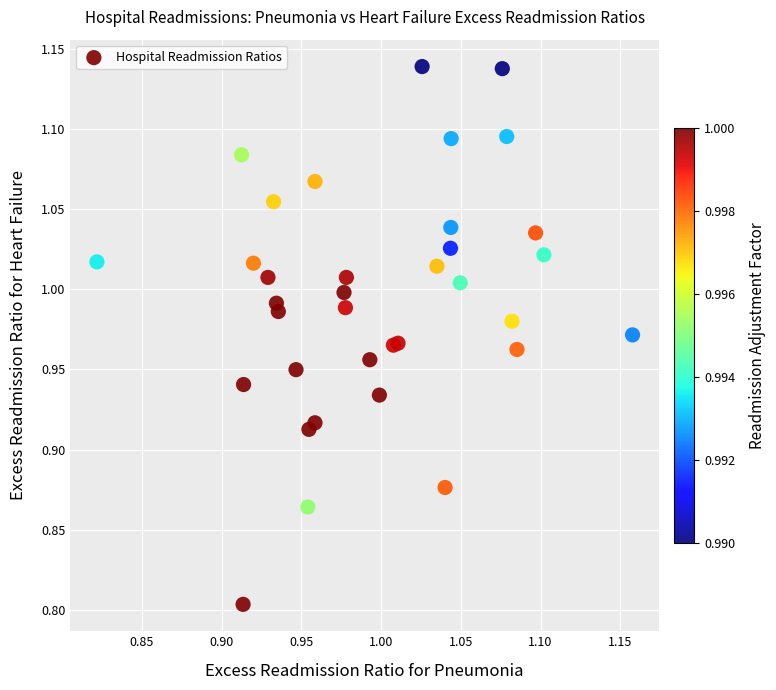

What Y value in the scatter plot is closest to 0?

0.8